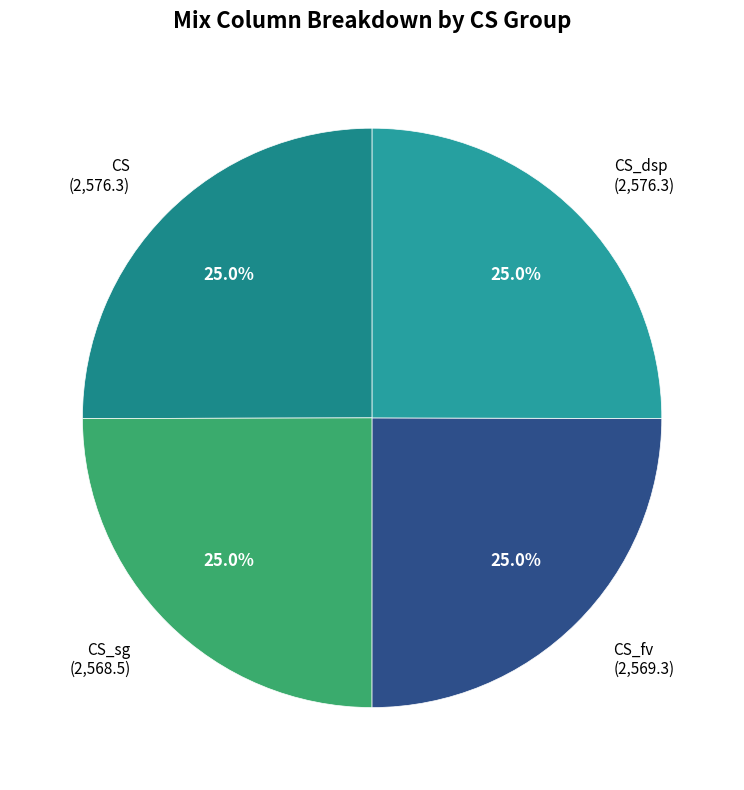

How much of the chart is everything except CS_dsp (2,576.3)?

75.0%